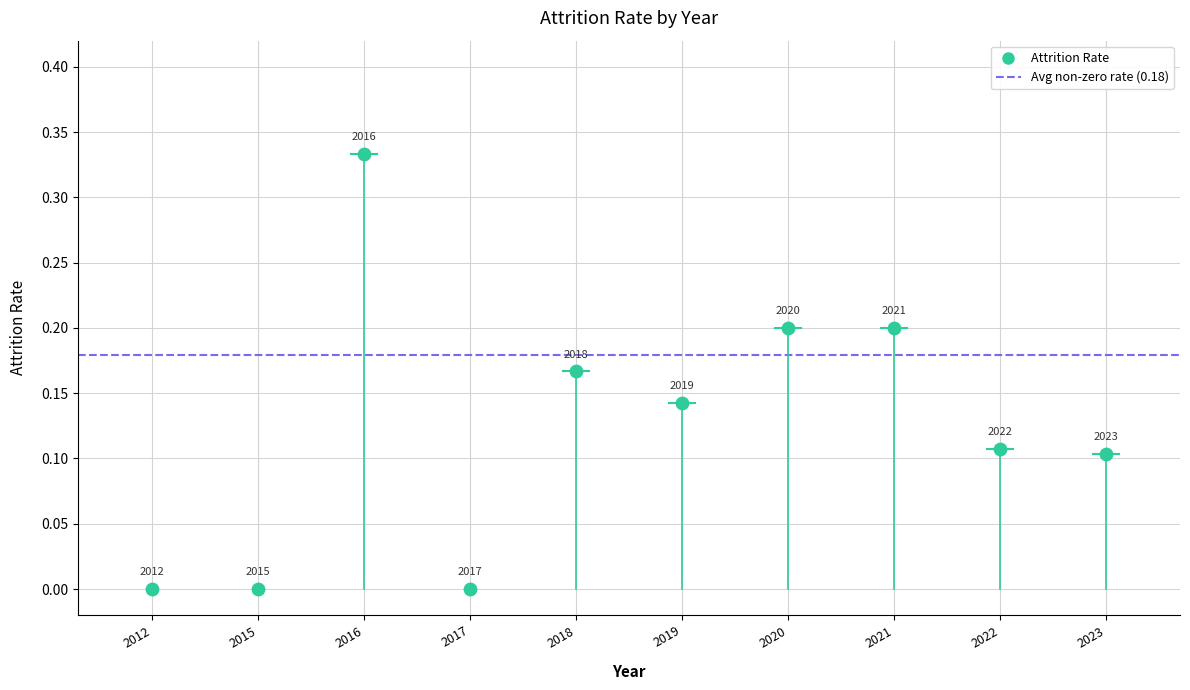

How many data points are displayed?

10